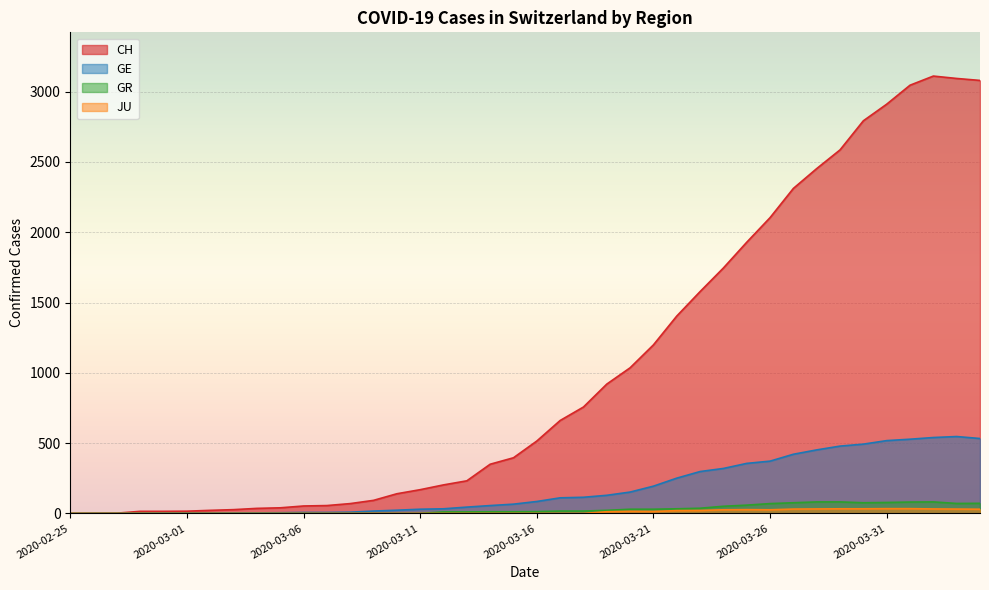

Reading left to right, what are all the values shown in this chart?

CH: 0	1	2	15	15	16	22	27	36	40	53	56	70	93	140	169	203	232	350	396	515	661	757	920	1036	1199	1404	1578	1746	1929	2104	2312	2453	2586	2793	2911	3046	3111	3094	3080
GE: 0	1	1	2	3	3	3	4	4	5	7	7	9	17	23	30	33	45	56	66	85	111	115	129	152	194	251	298	320	356	372	421	452	479	493	518	528	540	547	533
GR: 0	0	0	0	0	0	0	0	0	0	0	0	0	0	0	0	11	11	12	12	13	17	17	22	30	30	33	37	51	59	70	76	82	82	76	78	81	82	71	72
JU: 0	0	0	0	0	0	0	0	0	0	0	0	0	0	0	0	0	0	0	0	0	0	0	12	15	14	20	21	26	27	26	31	32	33	33	34	34	32	31	30